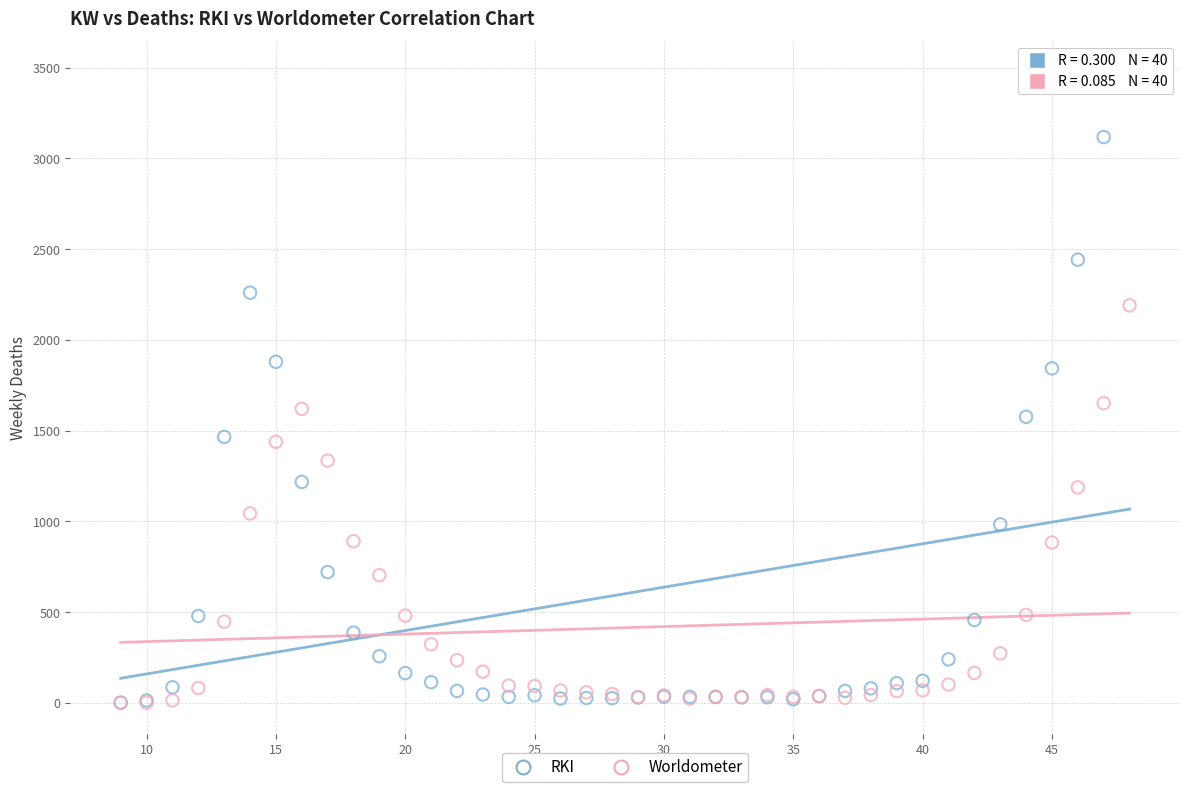

What are all the series names shown in the legend?

RKI, Worldometer